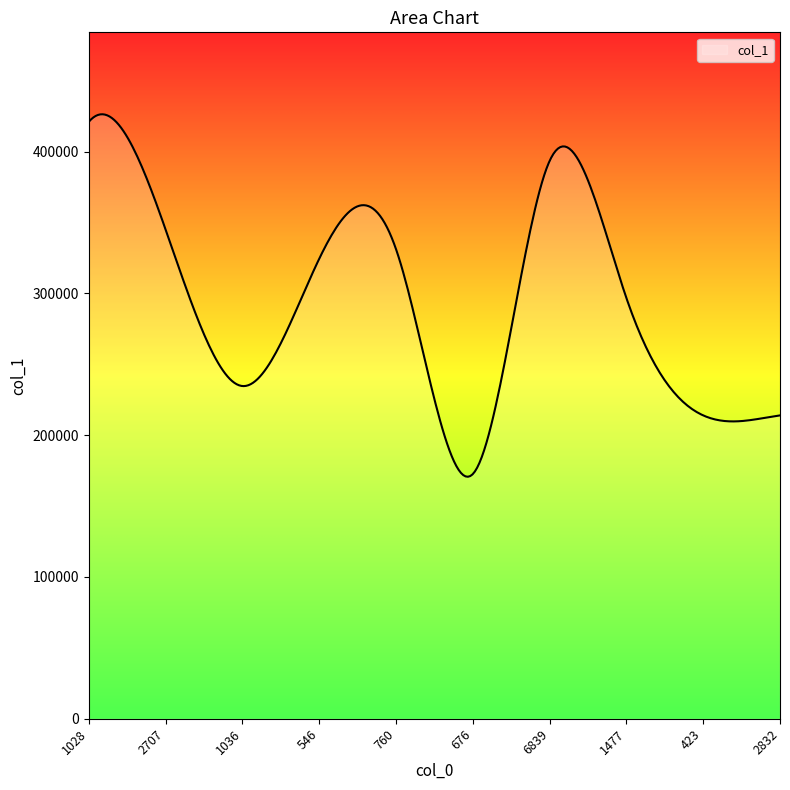

What is the difference between the maximum and minimum values?

255606.9